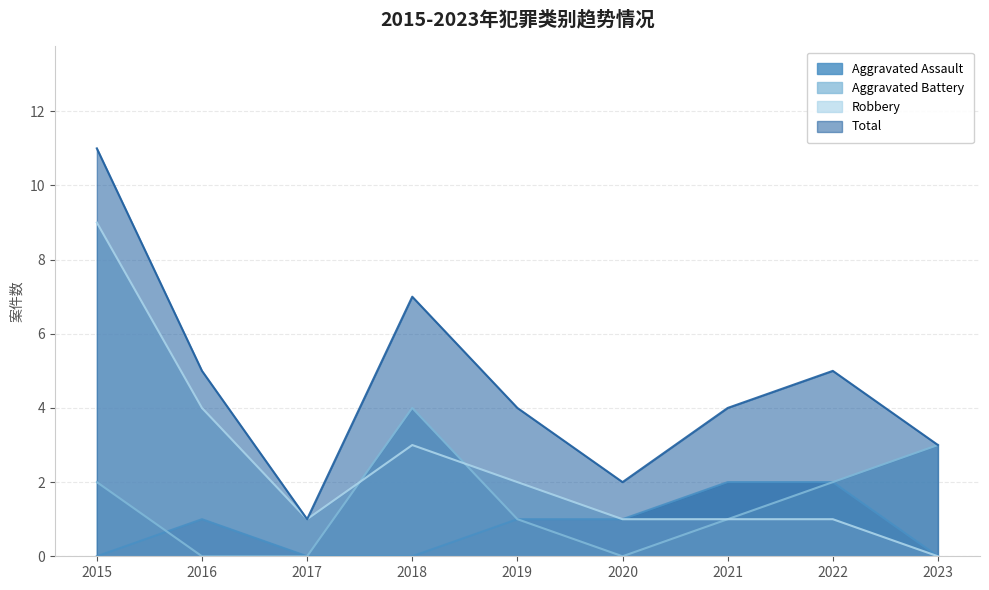

What is the value of the Robbery point at the 4th from the left?

3